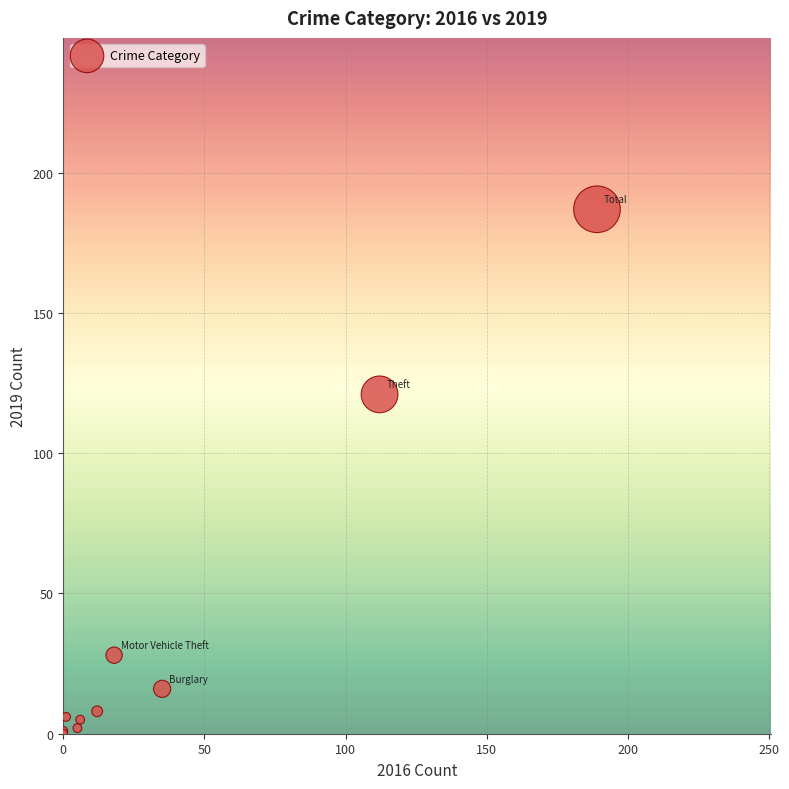

What Y value in the scatter plot is closest to 93?

121